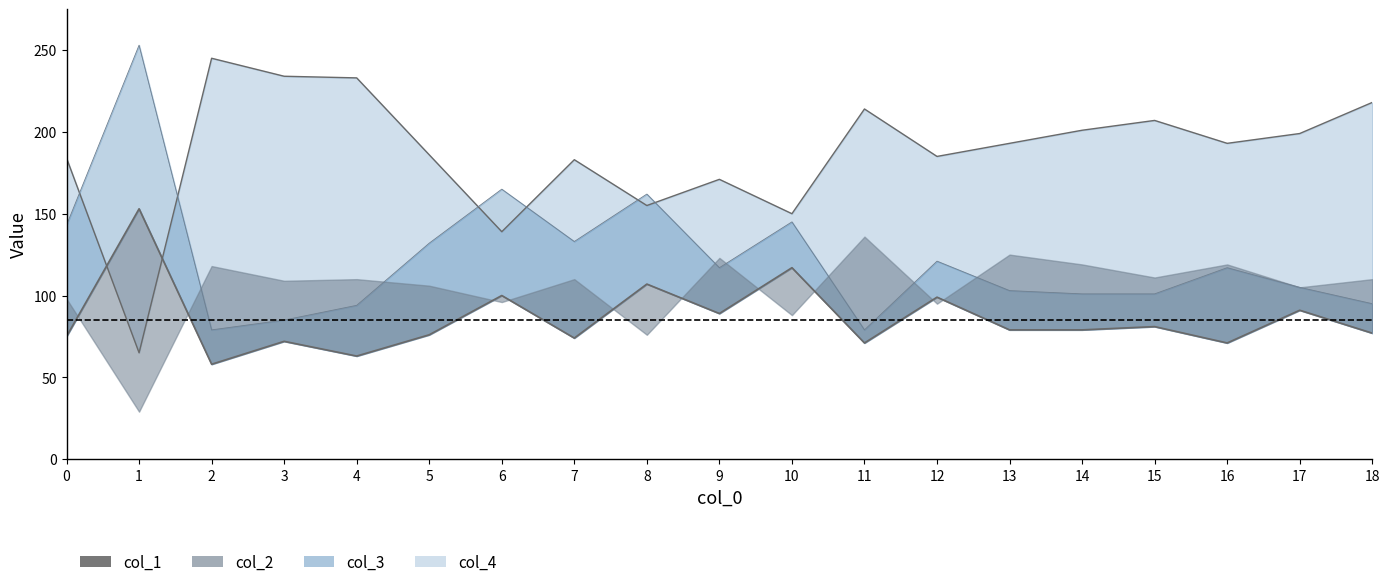

What is the difference between the maximum and minimum values?

95